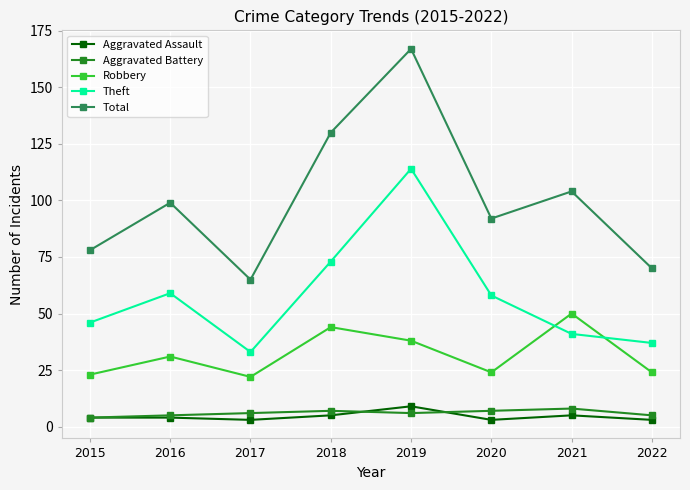

What is the highest value of the Theft series?

114